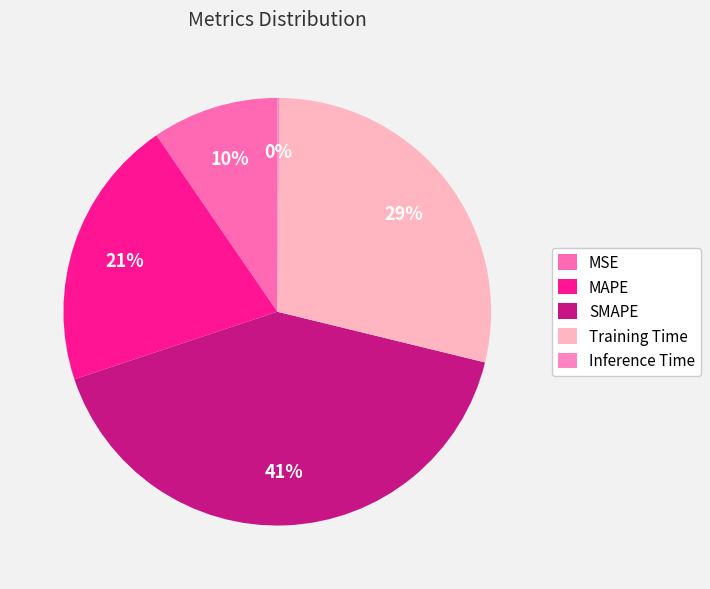

To the nearest percent, what is the difference between the MSE and Training Time slice percentages?

19%